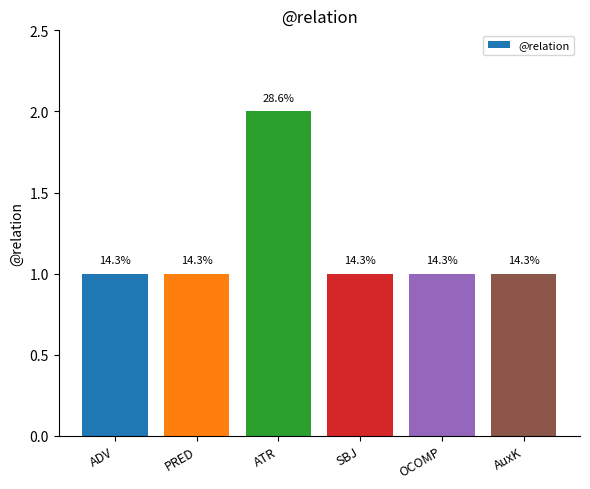

List the labels in order of value, smallest first.

ADV, PRED, SBJ, OCOMP, AuxK, ATR